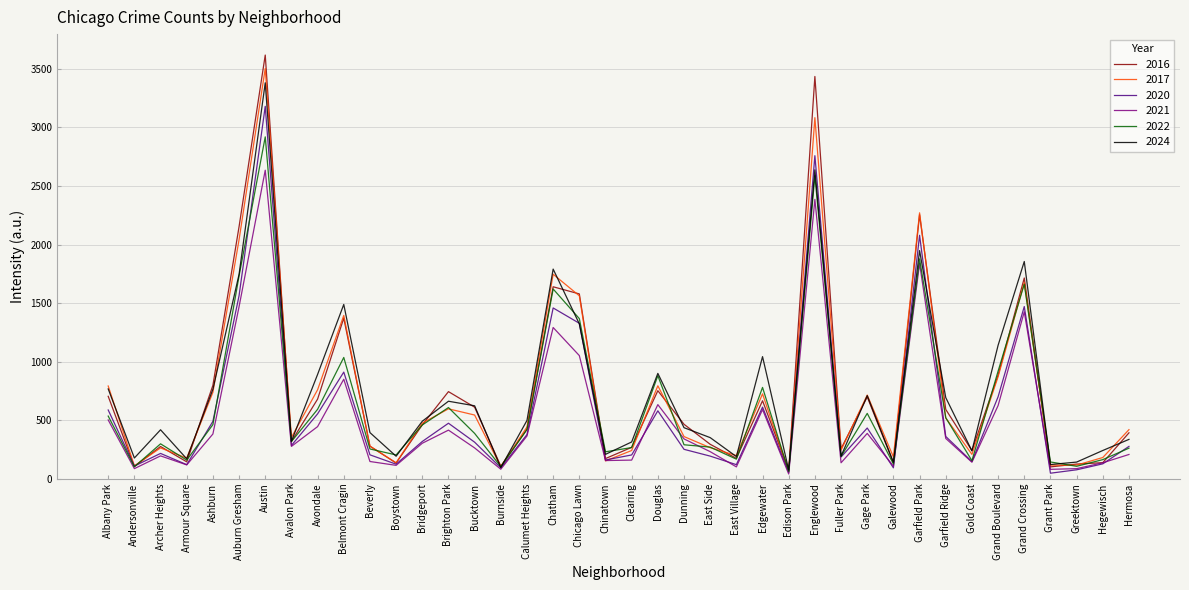

True or false: 2016 has a value of 391 at Hermosa.

True